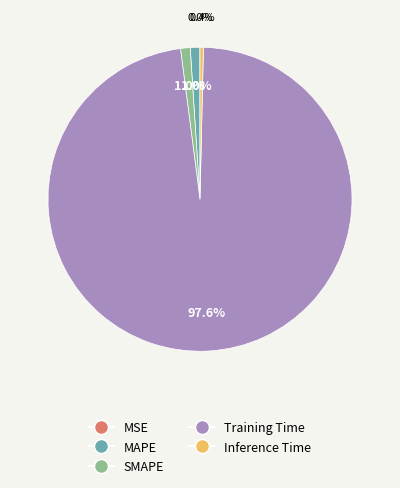

What is the largest slice in the pie chart?

Training Time